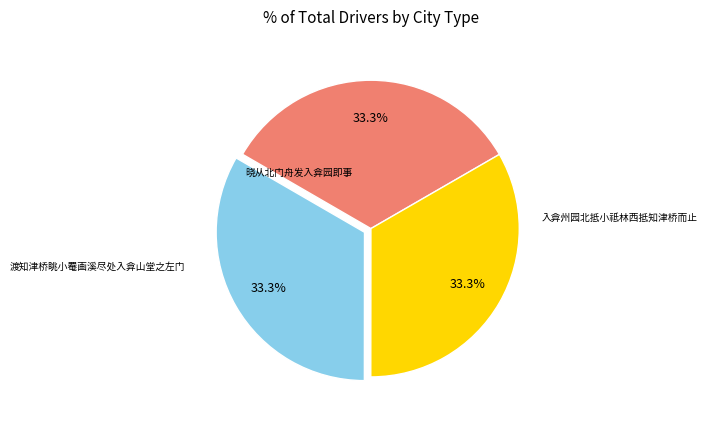

Does any single category account for the majority?

No